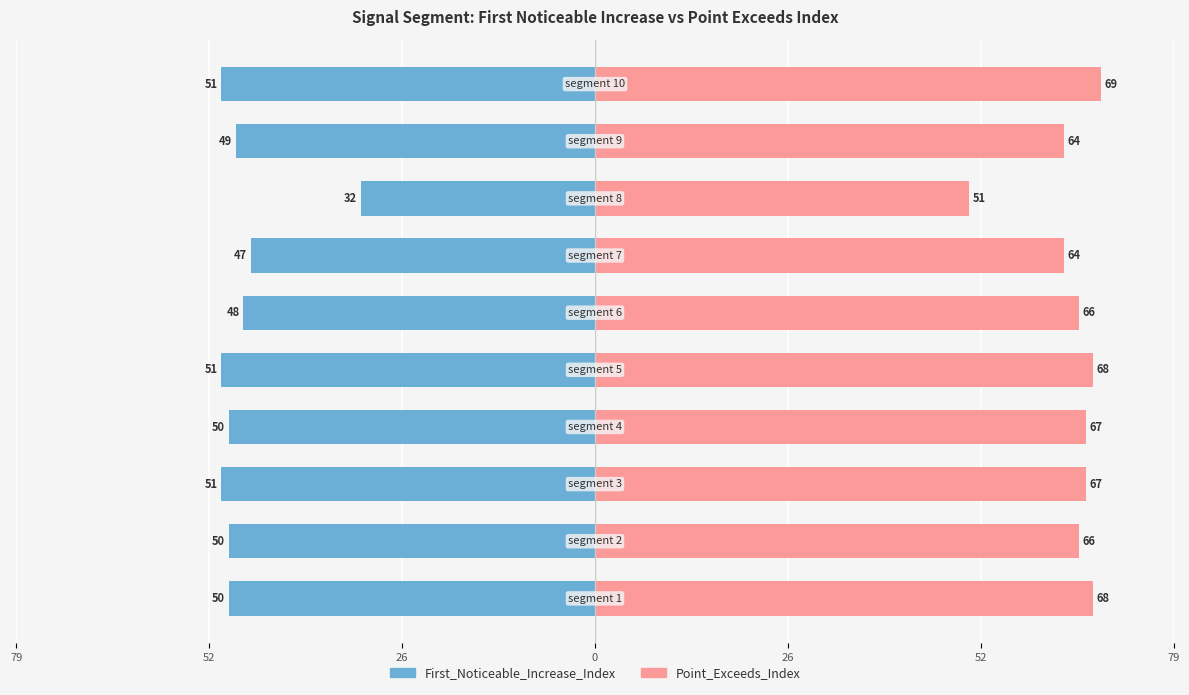

What is the average value of the Point_Exceeds_Index series?

65